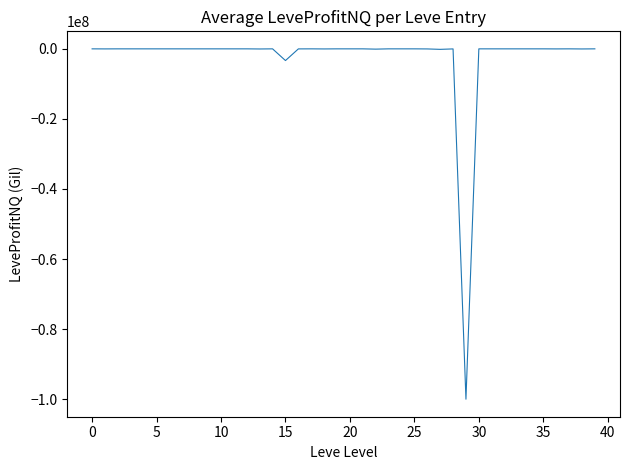

What is the difference between the maximum and minimum values?

99999652